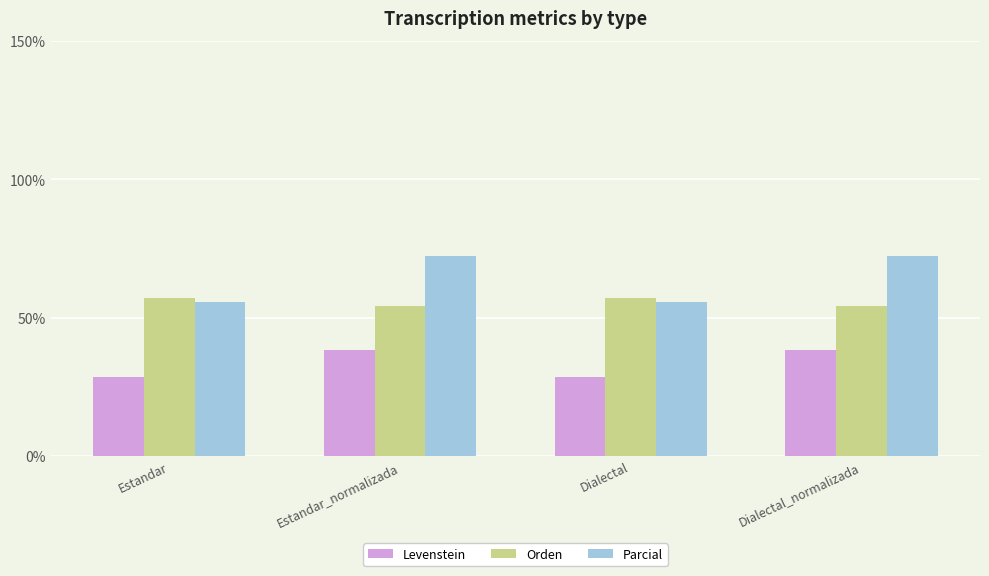

What is the value of the Orden bar at the 4th from the left?

54.1